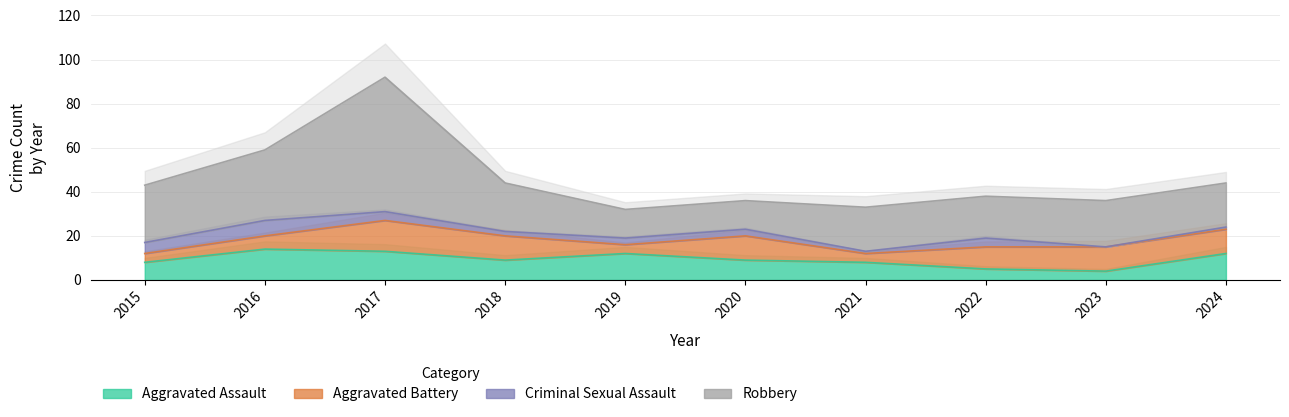

How many interior local peaks does the Aggravated Battery series have?

2